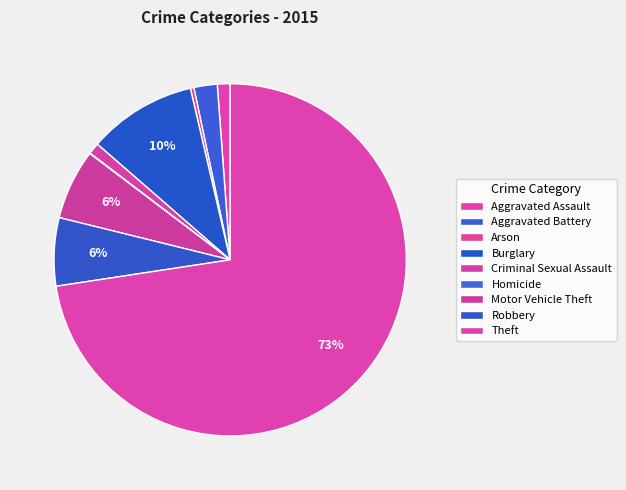

The Burglary slice represents 18% of the pie. True or false?

False